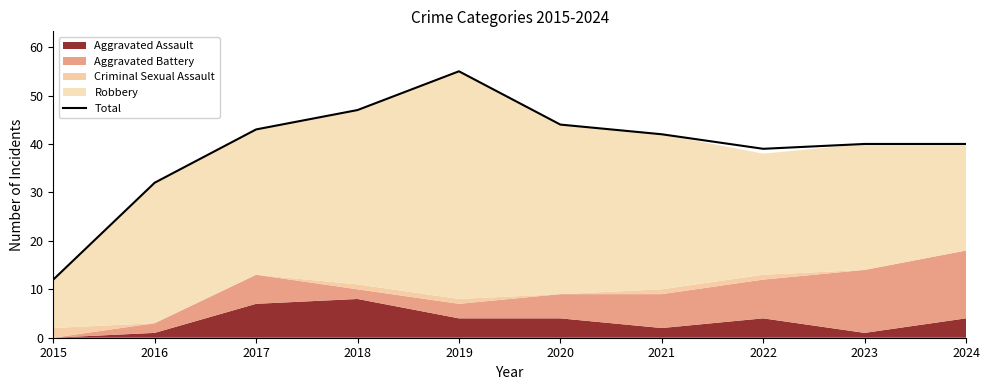

Rank the categories by value from highest to lowest.

2019, 2018, 2020, 2017, 2021, 2023, 2024, 2022, 2016, 2015